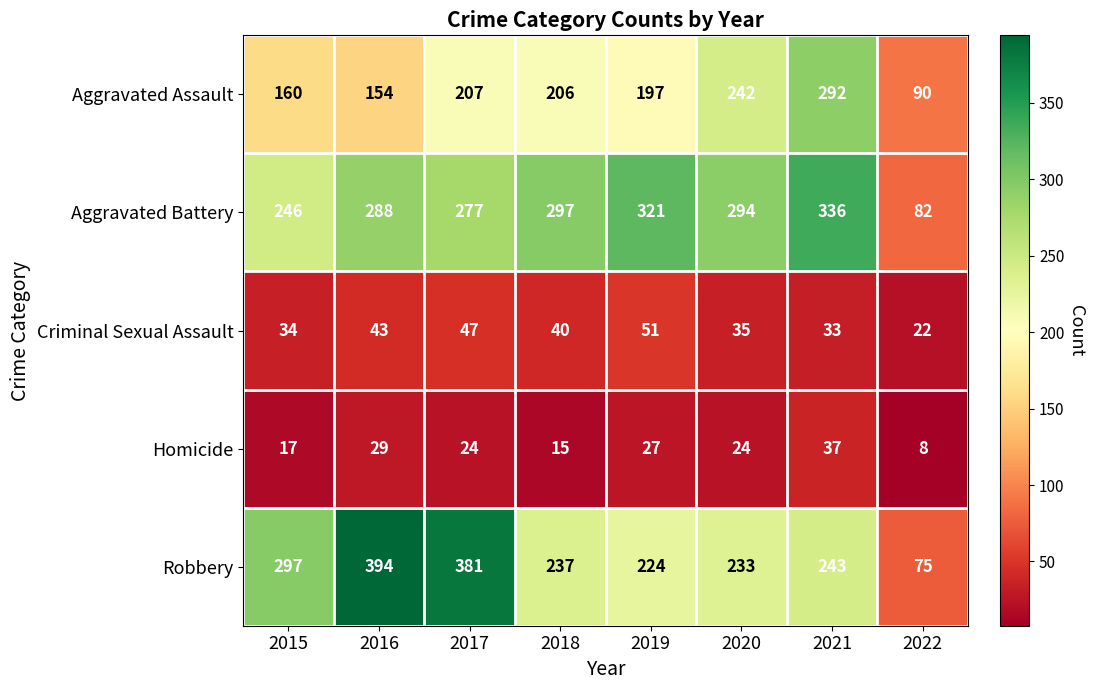

What value does the Aggravated Assault series have at 2020, to the nearest 10?

240